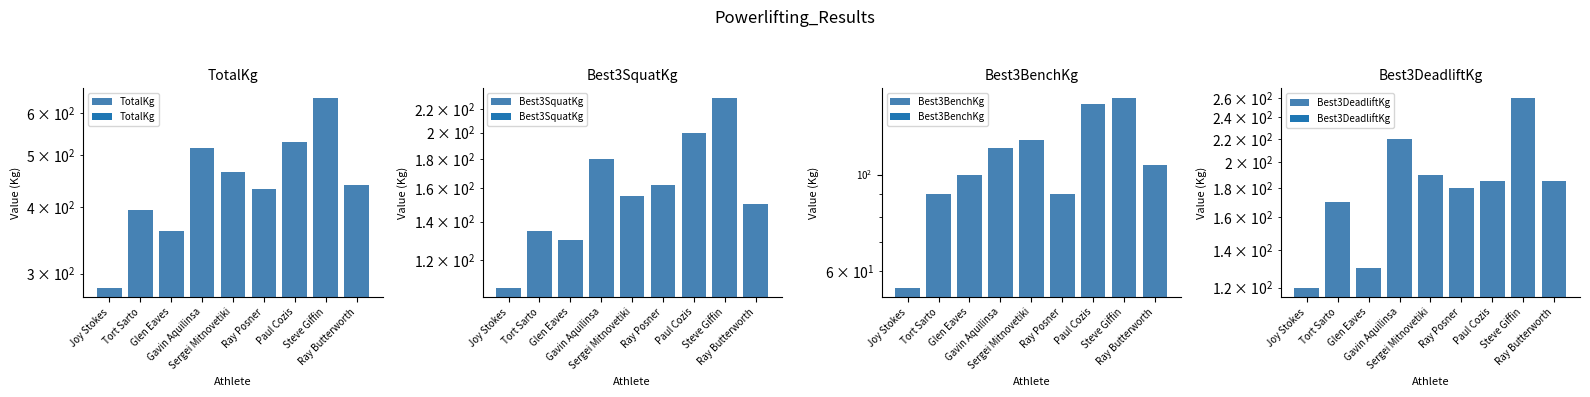

Reading left to right, transcribe all the data shown in this chart.

TotalKg: 282.5	395.0	360.0	515.0	465.0	432.5	530.0	640.0	440.0
Best3SquatKg: 107.5	135.0	130.0	180.0	155.0	162.5	200.0	230.0	150.0
Best3BenchKg: 55.0	90.0	100.0	115.0	120.0	90.0	145.0	150.0	105.0
Best3DeadliftKg: 120.0	170.0	130.0	220.0	190.0	180.0	185.0	260.0	185.0